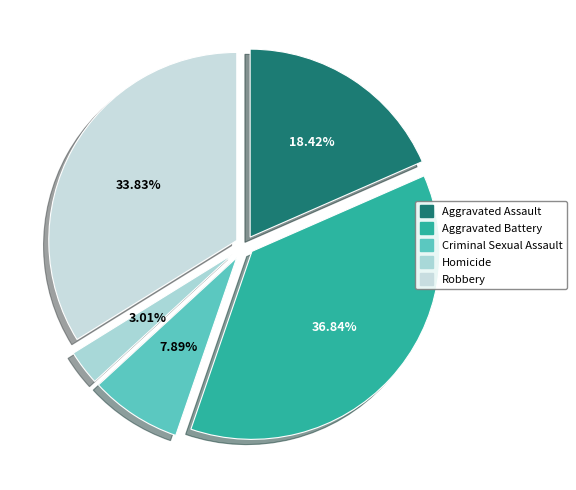

To the nearest percent, what portion does Aggravated Battery represent?

37%